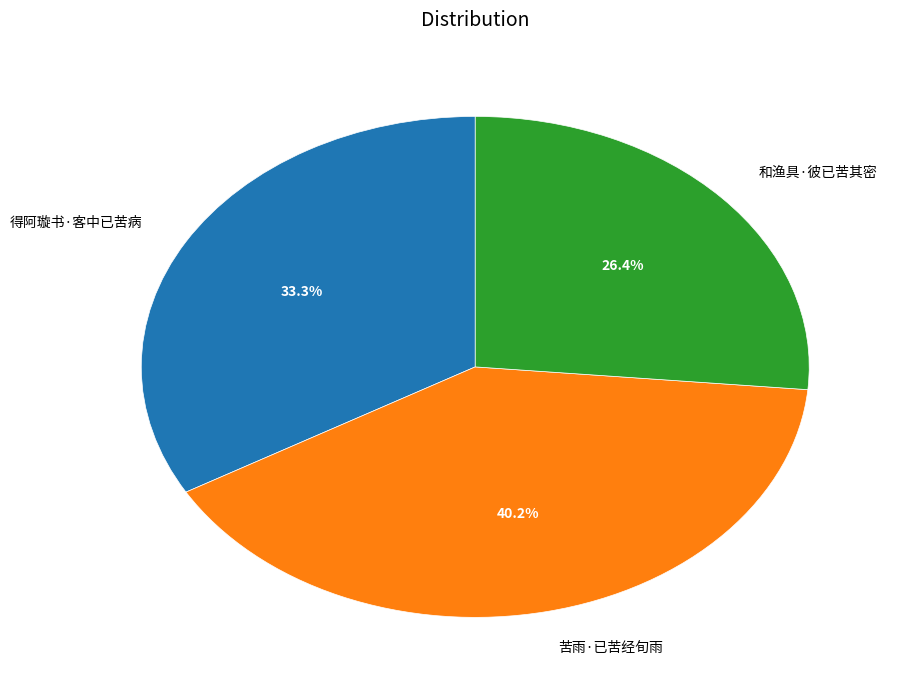

What is the ratio of the value at 和渔具·彼已苦其密 to the value at 得阿璇书·客中已苦病?

0.8